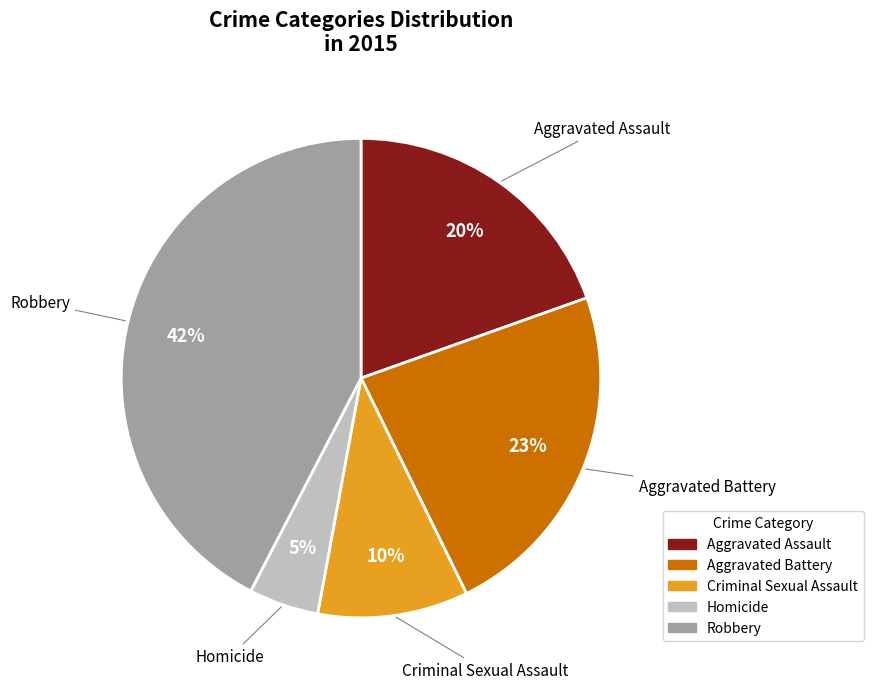

Which category has the biggest portion of the pie?

Robbery